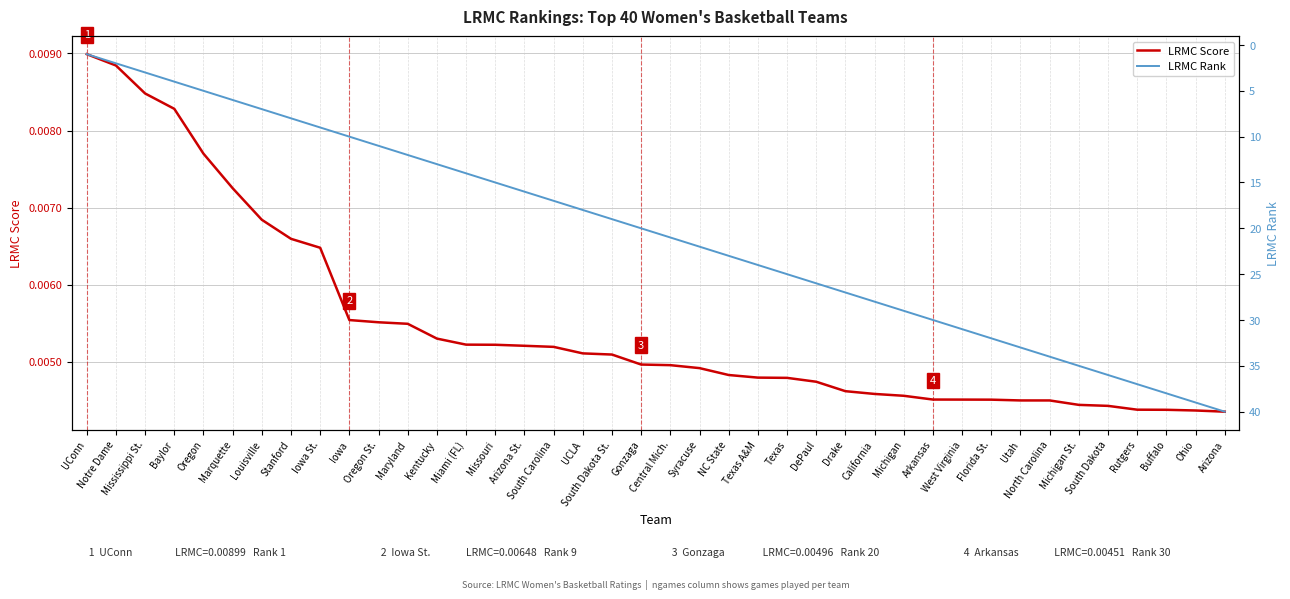

Which category has the highest value in the LRMC Rank series?

Arizona